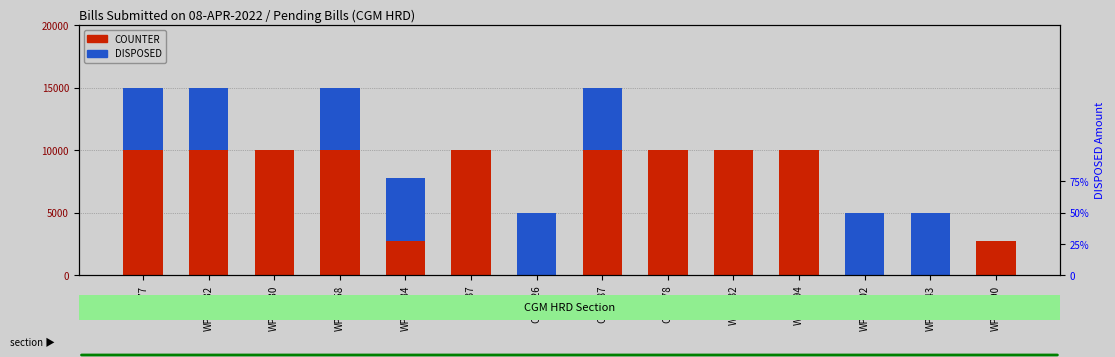

Reading right to left, what are all the values shown in this chart?

COUNTER: WP-37590=2750	WP-23543=0	WP-14902=0	WP-9394=10000	WP-7932=10000	CC-3378=10000	CC-2787=10000	CC-1426=0	WA-37=10000	WP-39184=2750	WP-32158=10000	WP-14930=10000	WP-12732=10000	CC-577=10000
DISPOSED: WP-37590=0	WP-23543=5000	WP-14902=5000	WP-9394=0	WP-7932=0	CC-3378=0	CC-2787=5000	CC-1426=5000	WA-37=0	WP-39184=5000	WP-32158=5000	WP-14930=0	WP-12732=5000	CC-577=5000